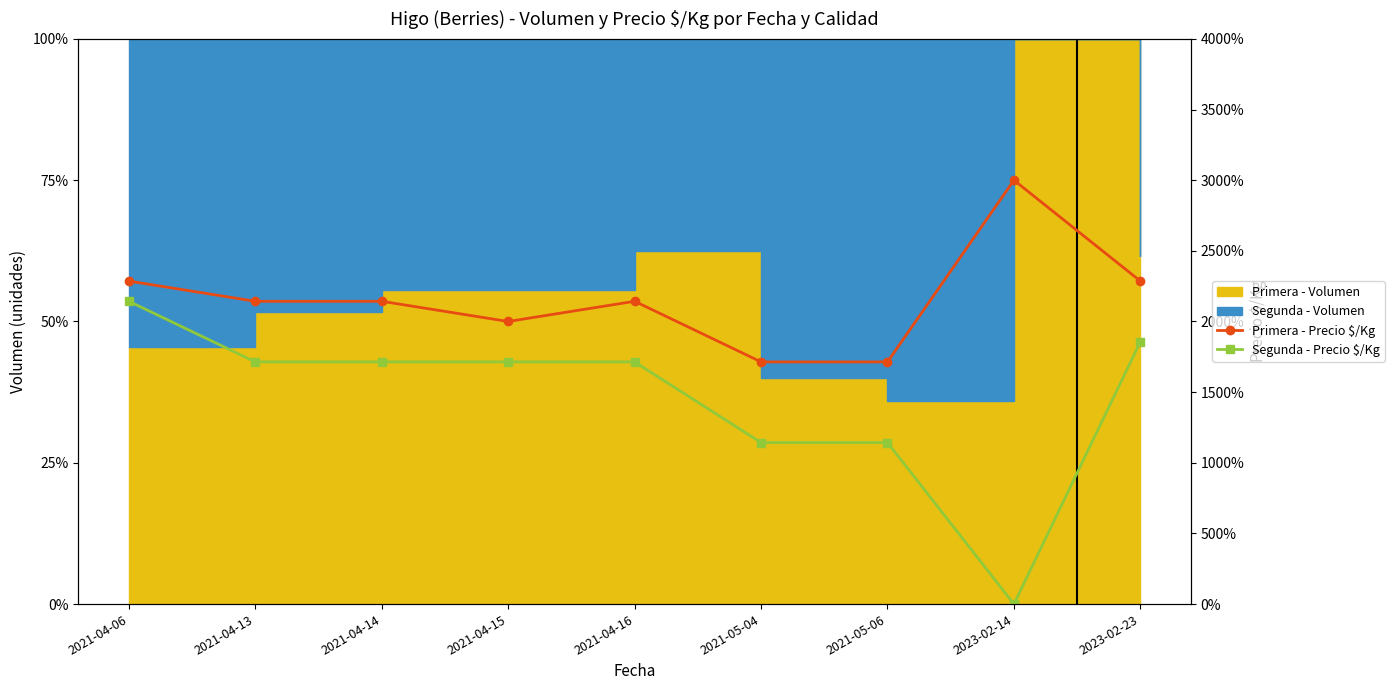

What is the maximum value for Primera - Precio $/Kg?

3000